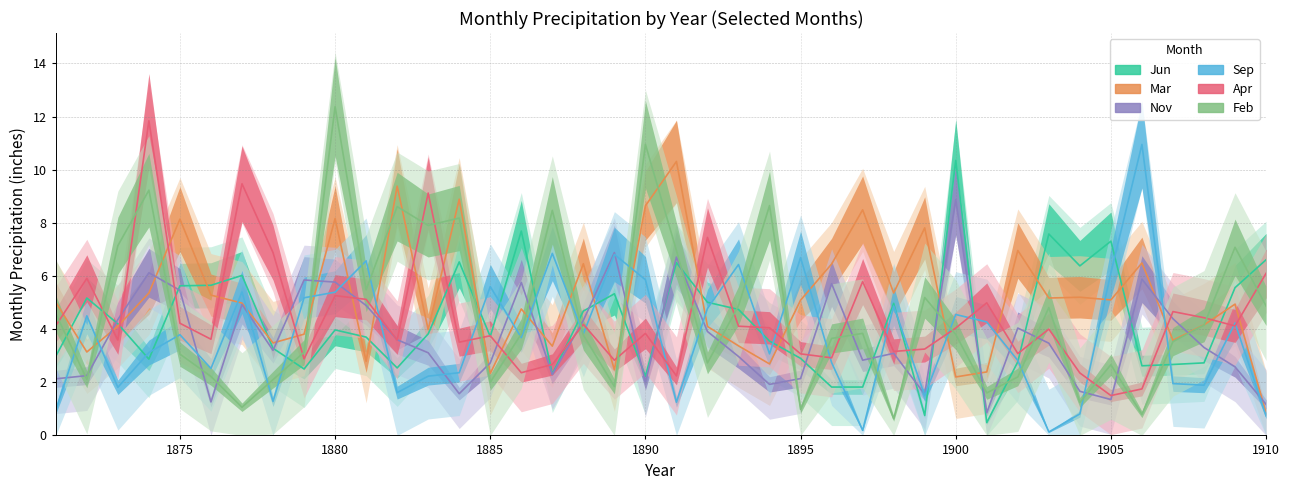

Is the value of Feb at 33 greater than the value of Sep at 1875?

No